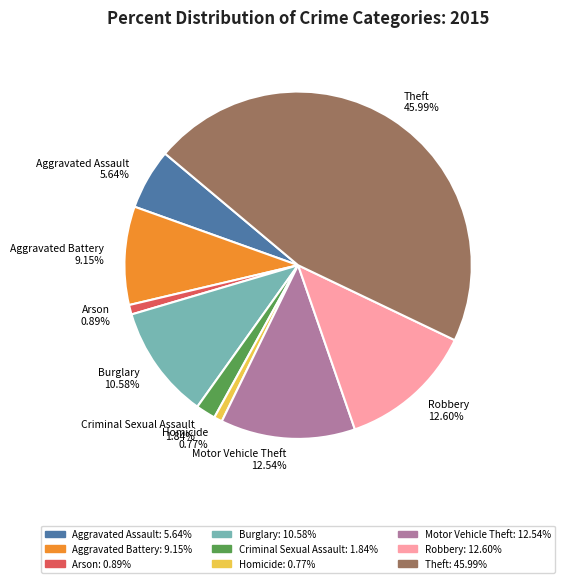

Do Aggravated Assault and Robbery together represent more than half of the pie?

No